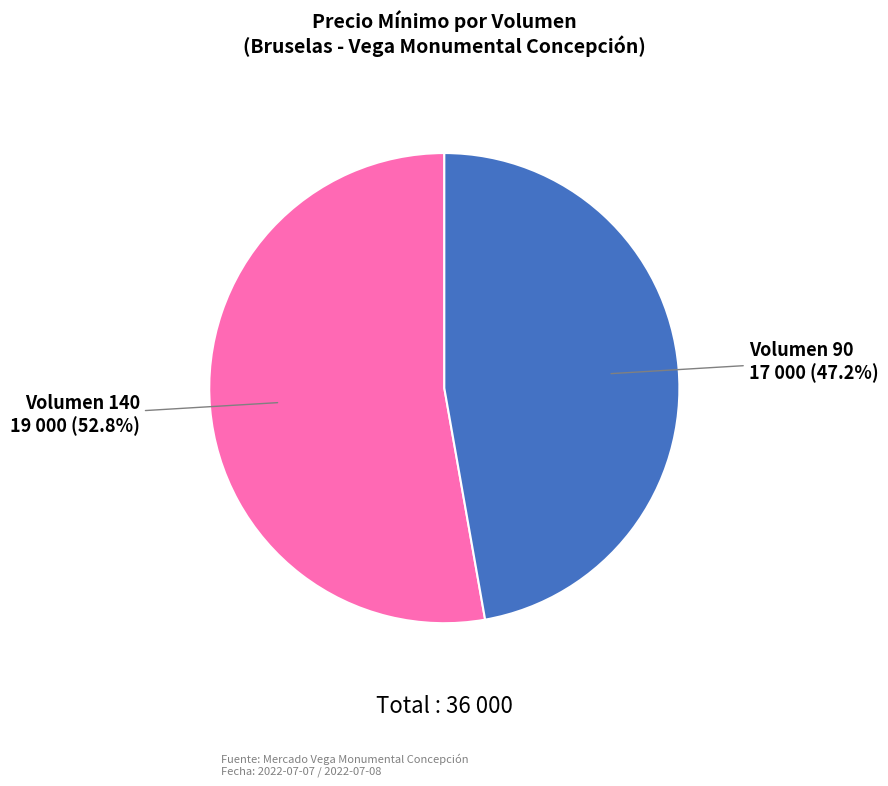

Is there a majority slice in this chart?

Yes